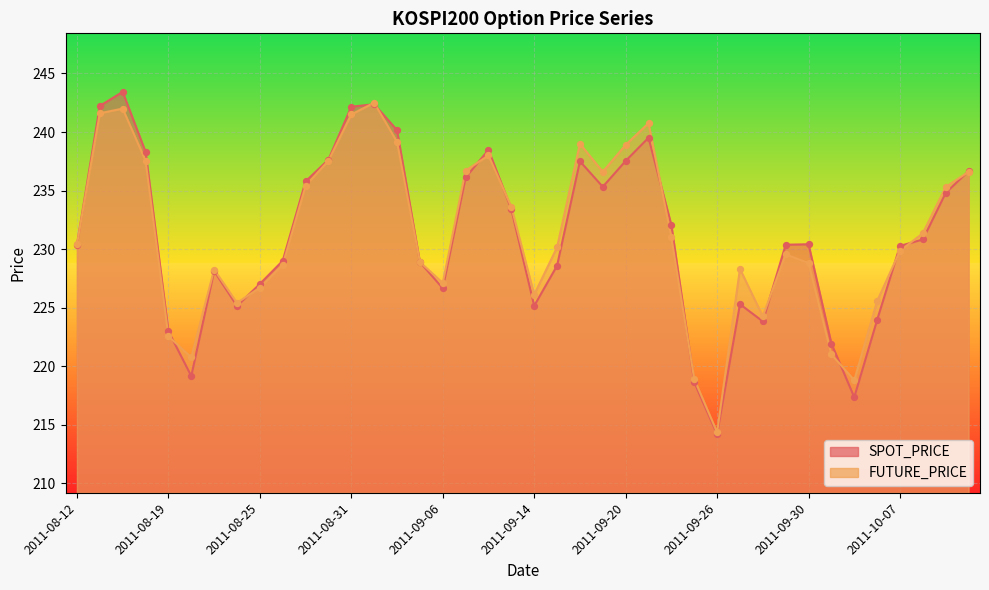

At which category is the sum across all series the highest?

2011-08-17